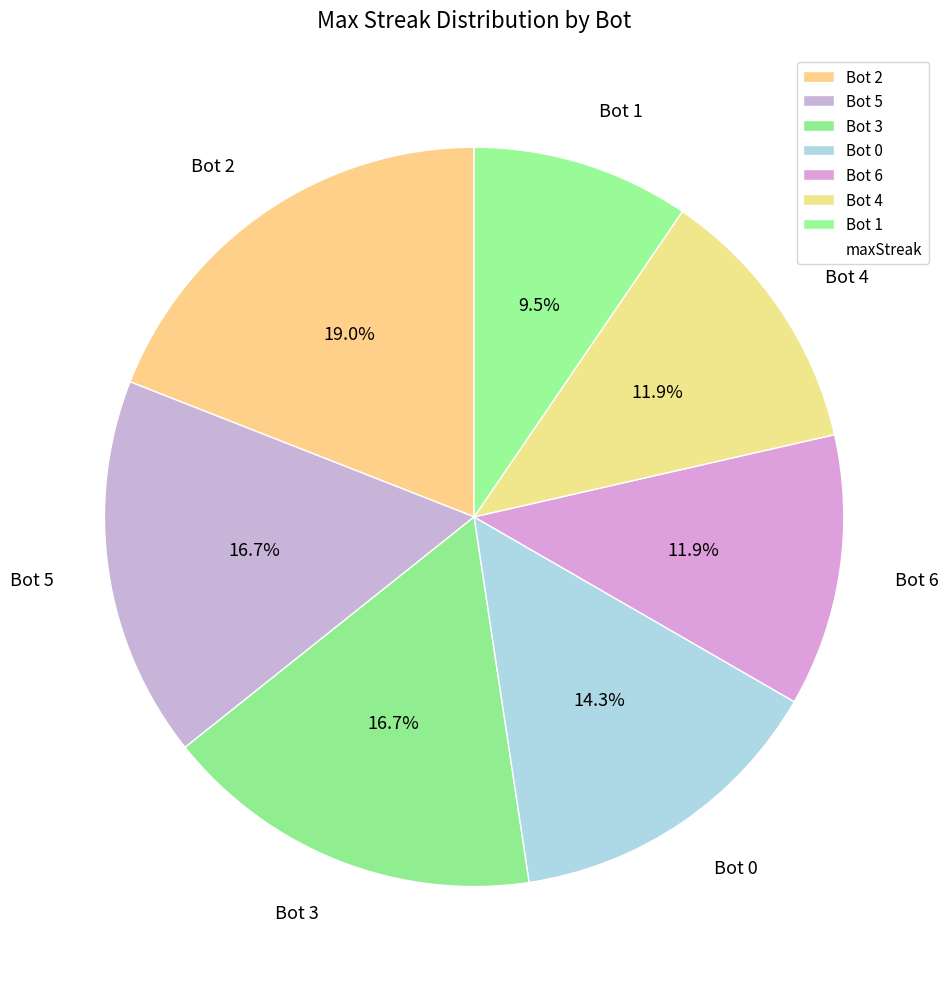

Is Bot 3 the majority of the pie?

No